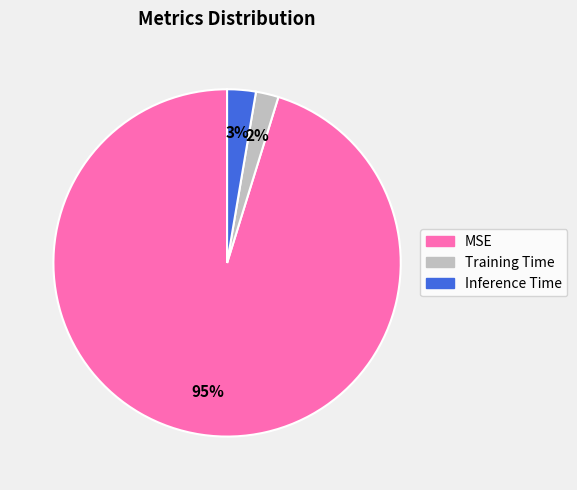

To the nearest percent, what percentage of the pie is Inference Time?

3%